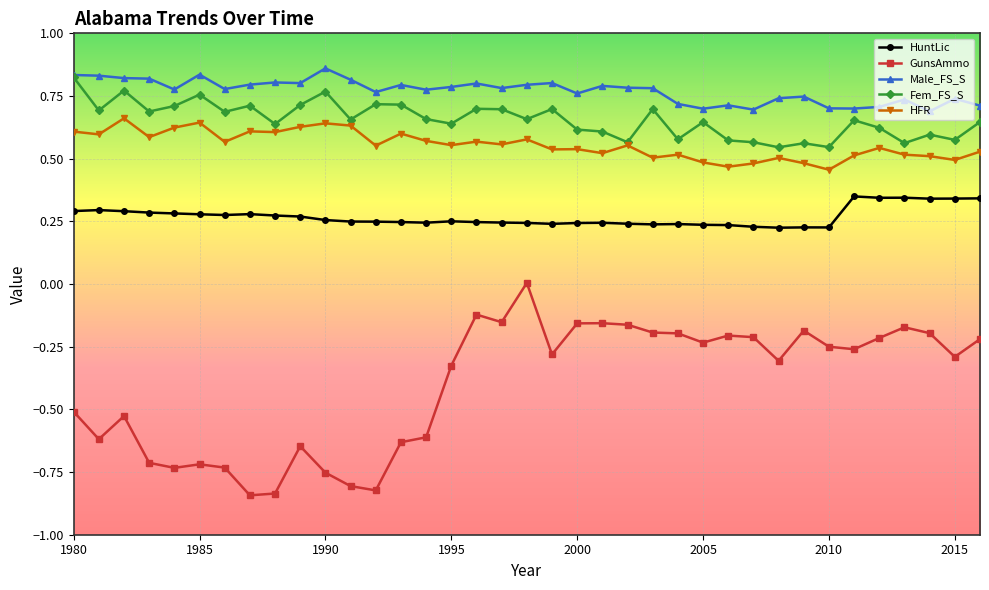

Which series has the largest total across all categories?

Male_FS_S